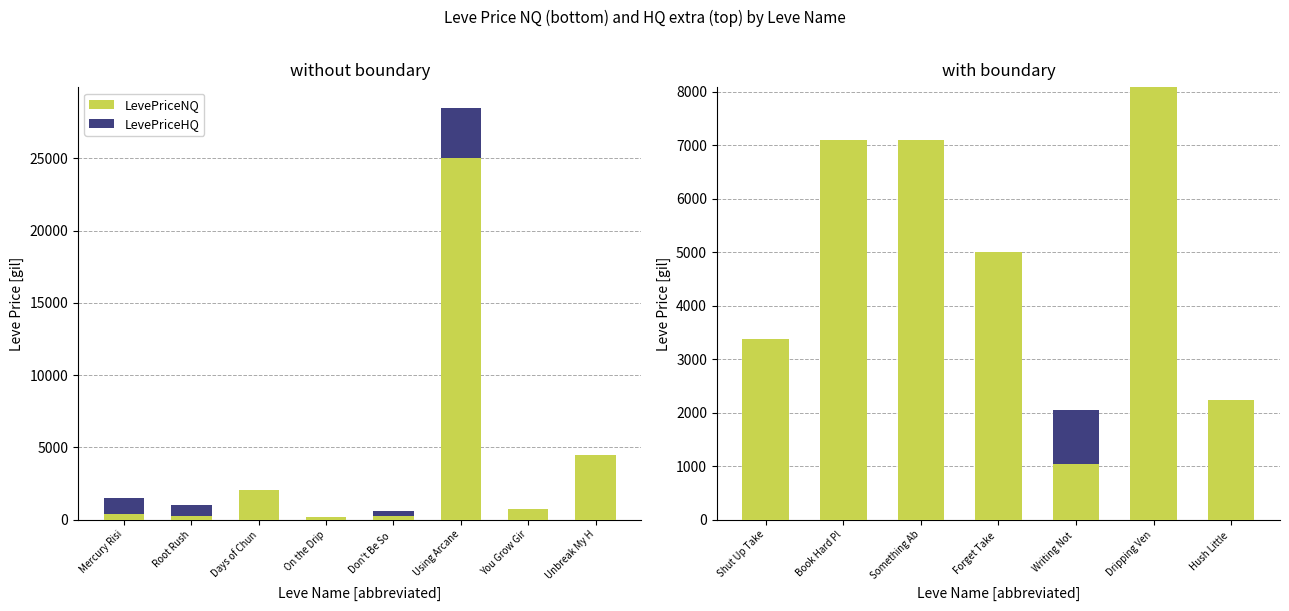

List the series in order of their overall mean, highest first.

LevePriceNQ, LevePriceHQ